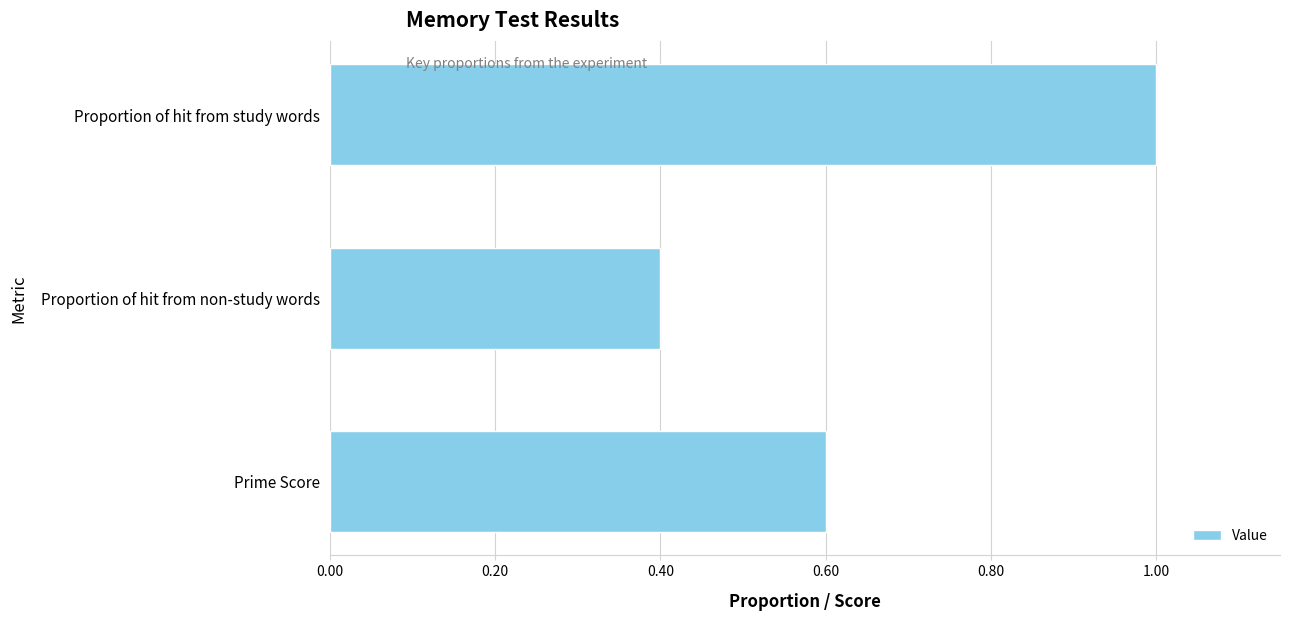

What is the average value?

0.7